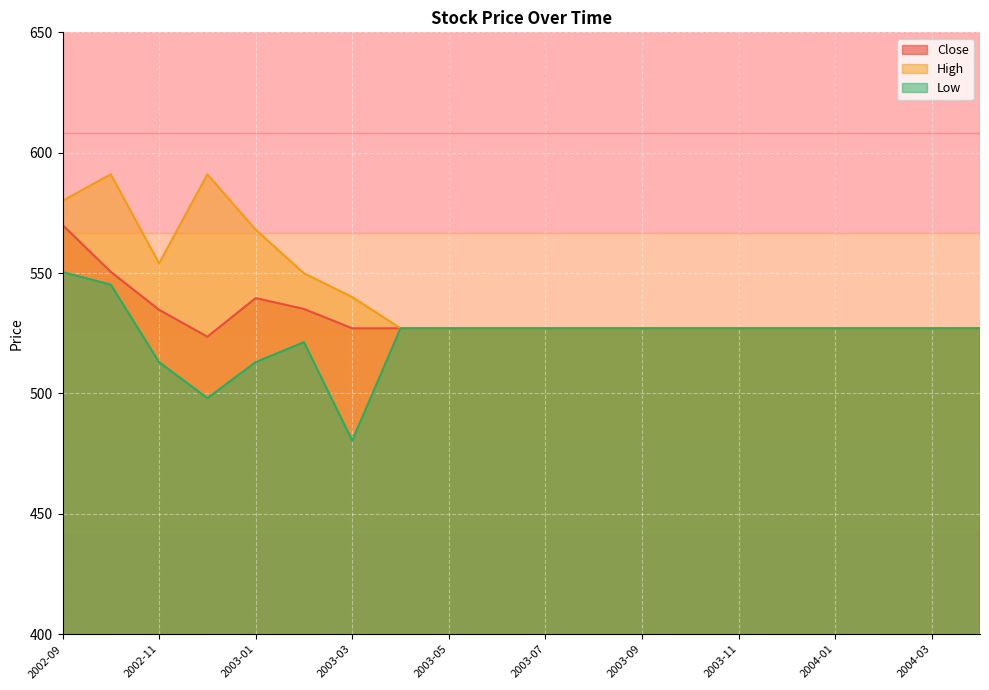

Which series has the widest spread of values?

Low